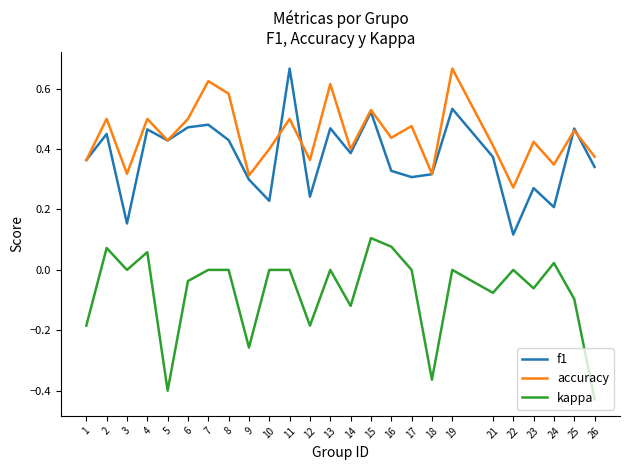

True or false: kappa has a value of -0.3 at 12.

False